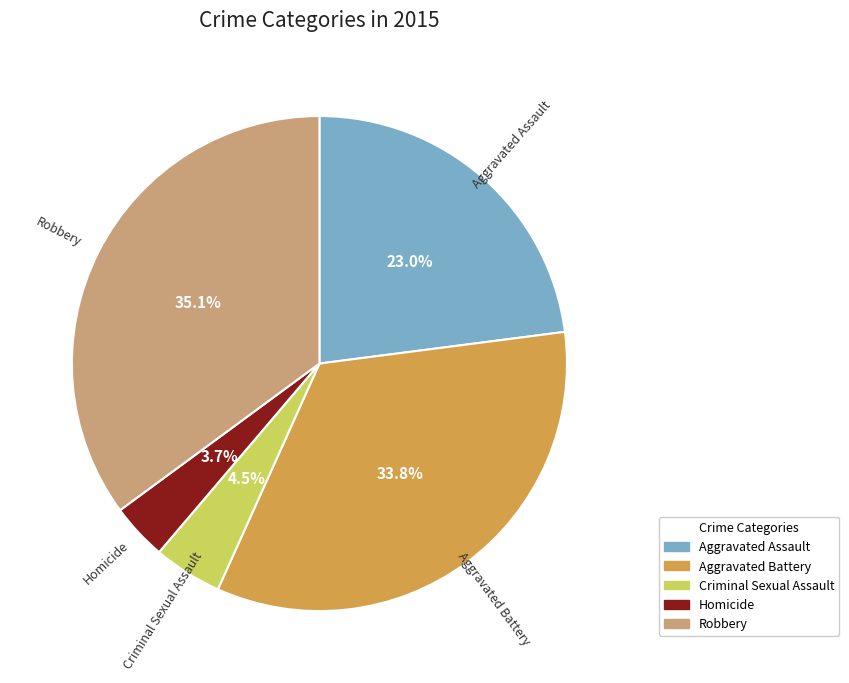

What is the ratio of the value at Aggravated Assault to the value at Aggravated Battery?

0.7